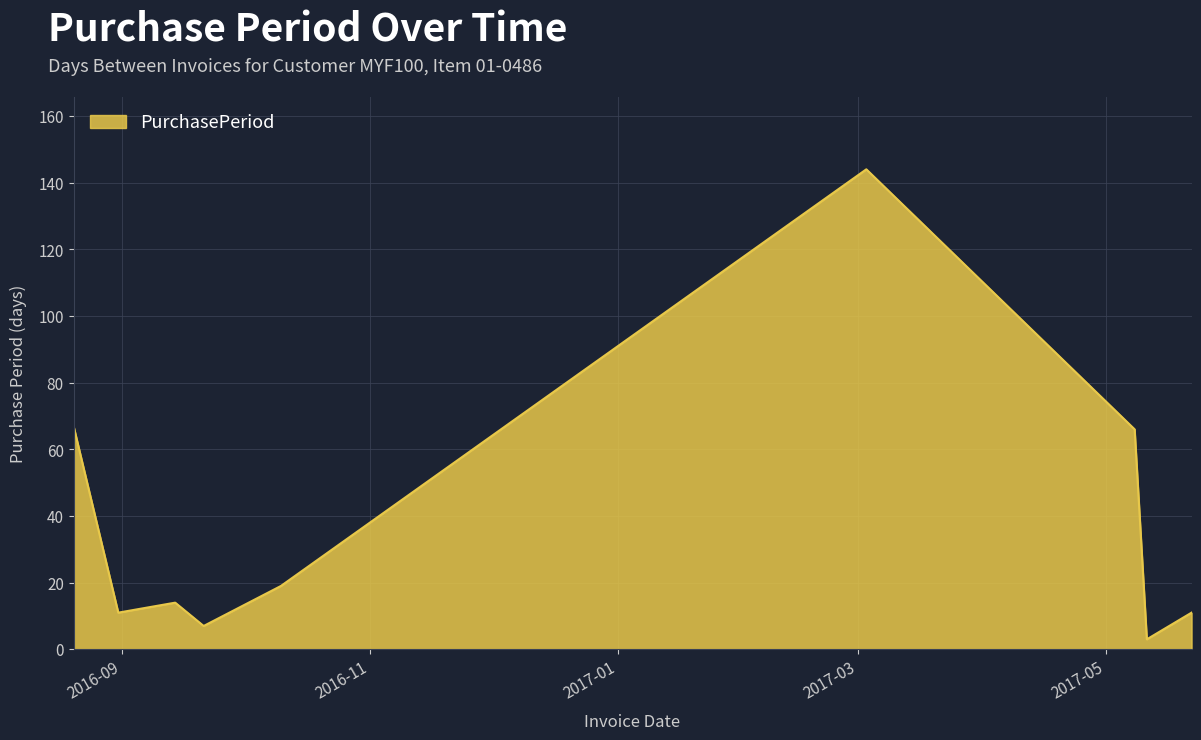

What is the maximum value shown in the chart?

144